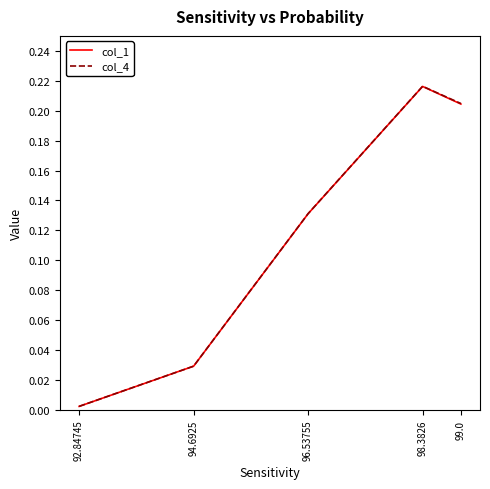

What position from the left is 98.3826?

4